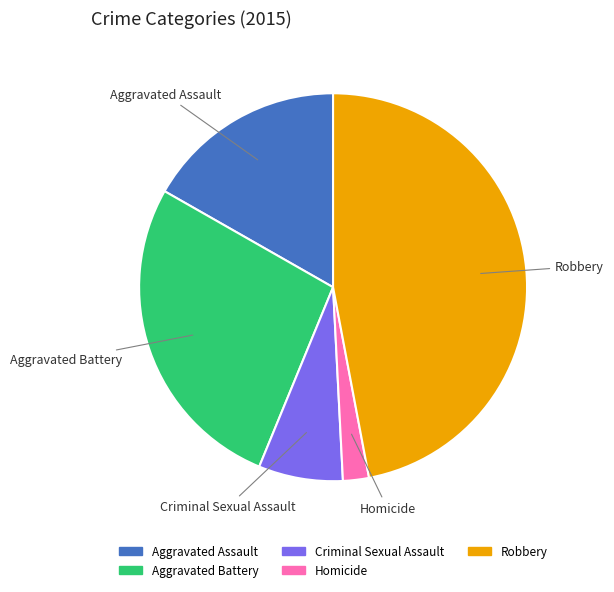

How many segments does this pie chart have?

5